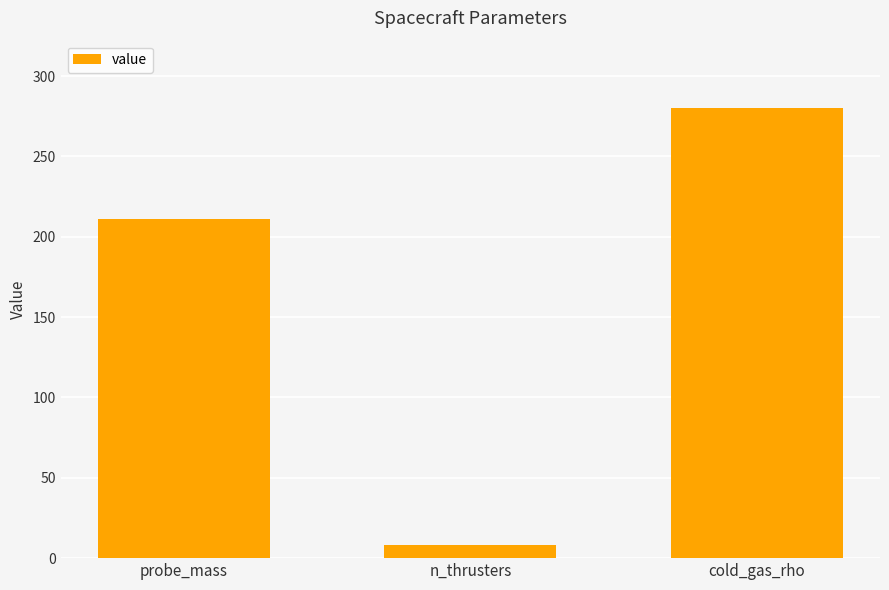

Is it true that the value at probe_mass is 372.7?

False